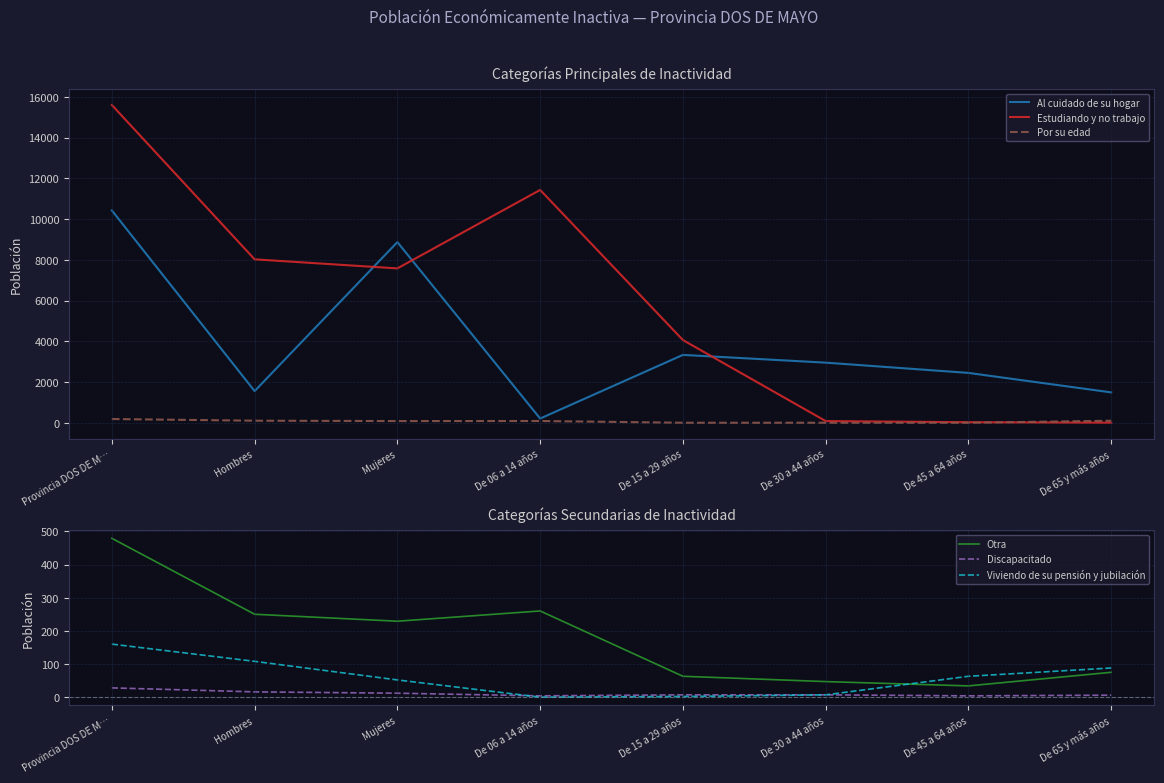

At which category does Estudiando y no trabajo reach its first local peak?

De 06 a 14 años